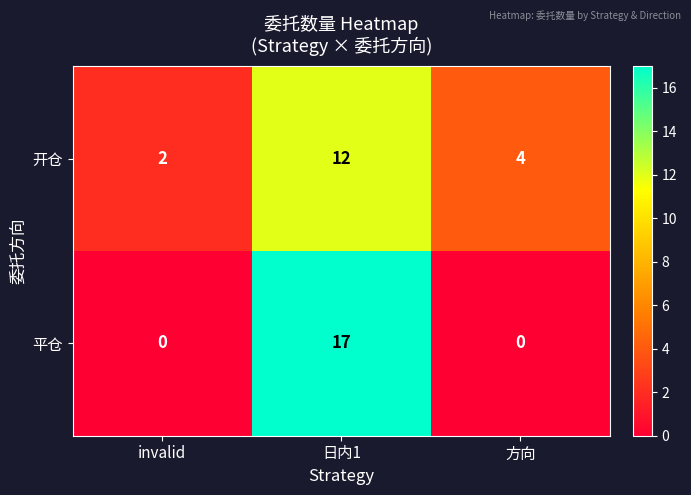

Count the 开仓 values in the range 2 to 12.

3